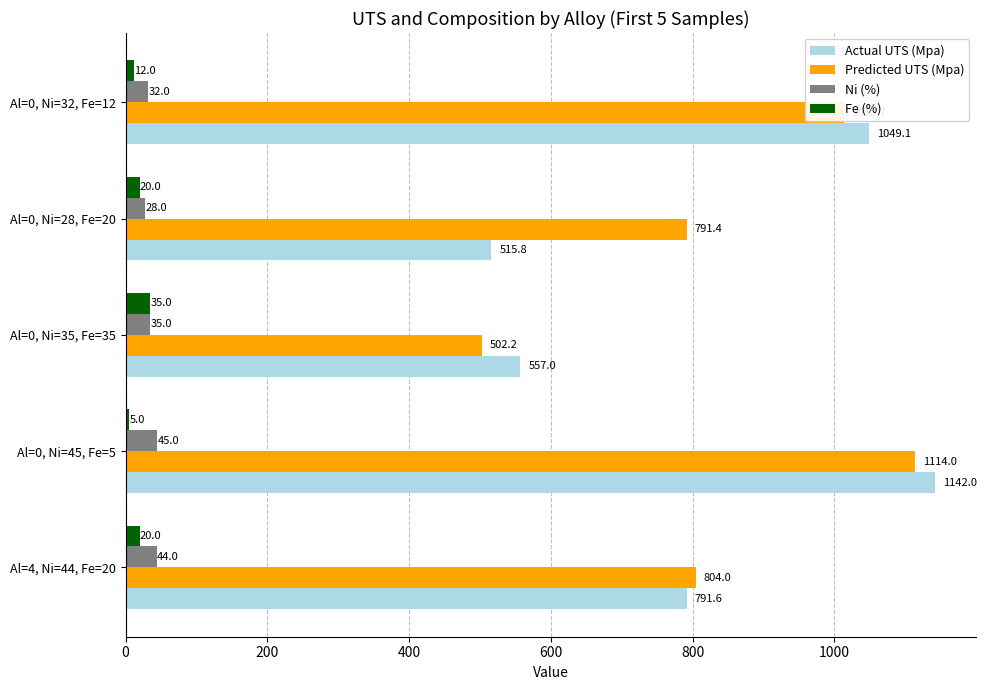

How many values in the Predicted UTS (Mpa) series are below 804?

2